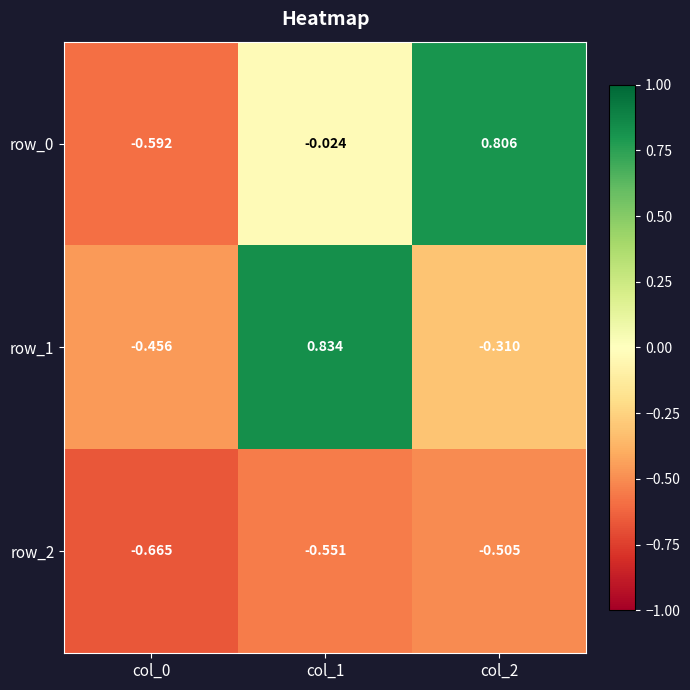

Is the value of row_0 at col_2 greater than the value of row_2 at col_0?

Yes